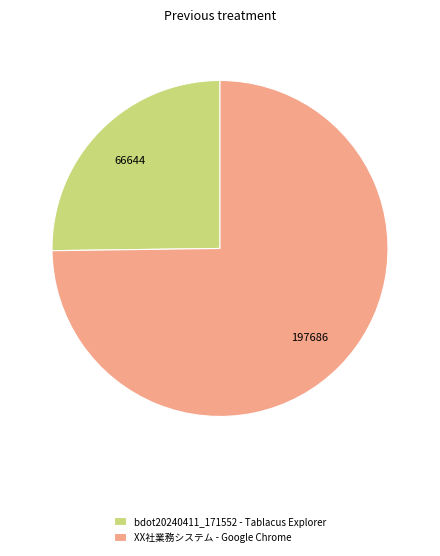

Which category has the biggest portion of the pie?

XX社業務システム - Google Chrome